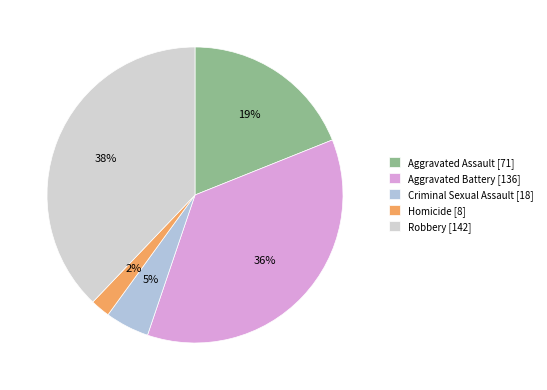

Count the number of slices in the pie.

5